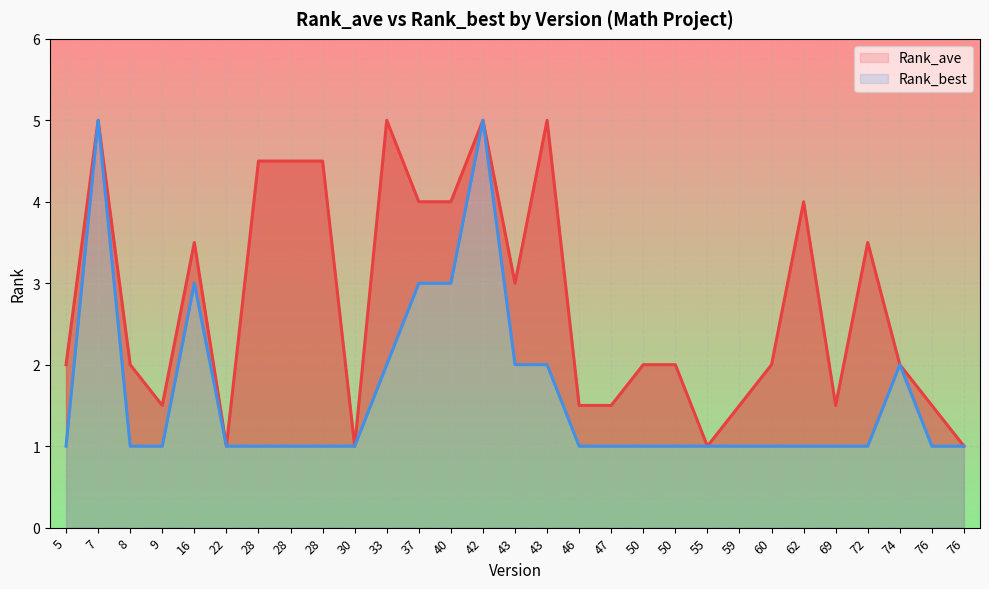

Which category has the highest value across all series?

7